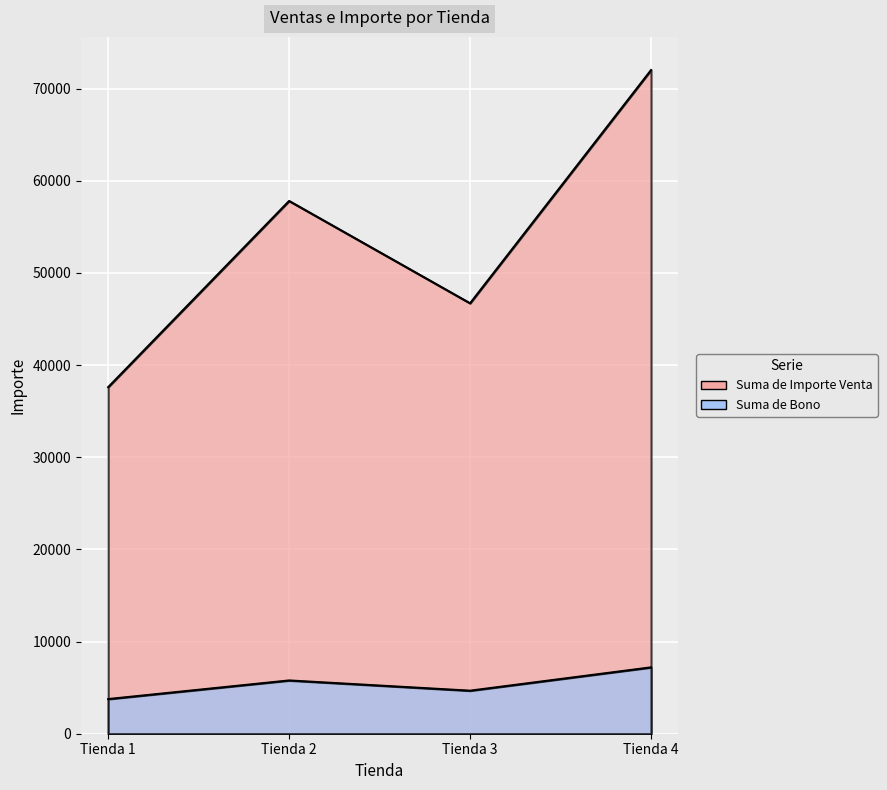

Is the value of Suma de Bono at Tienda 3 greater than the value of Suma de Importe Venta at Tienda 1?

No